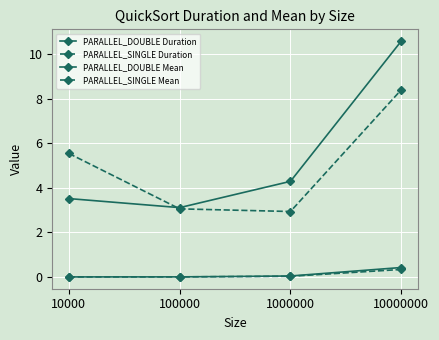

At how many categories does at least one series exceed 9?

1